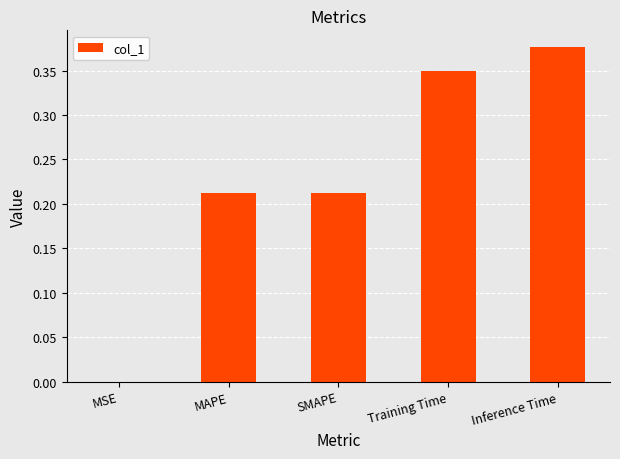

What is the sum of all values?

1.2